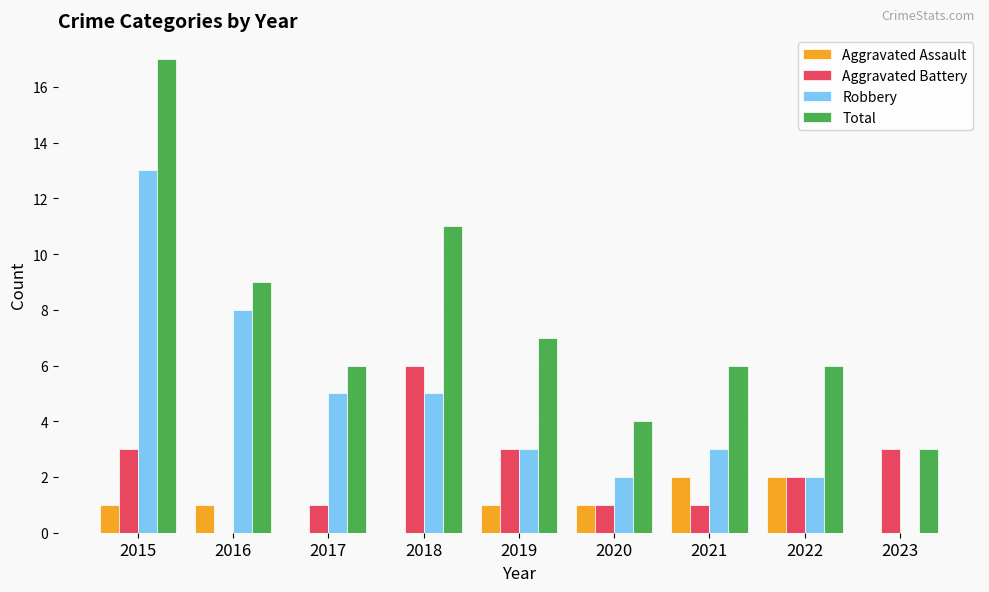

Read the Aggravated Battery value at 2023.

3